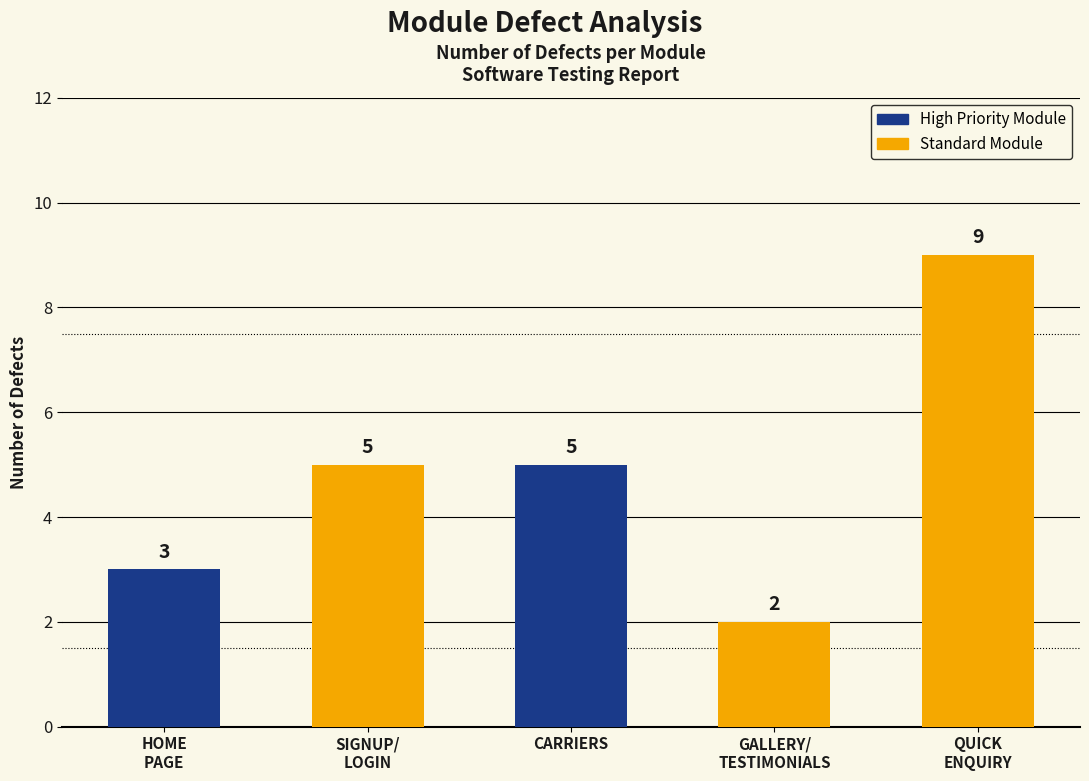

Reading left to right, list all the values displayed in this chart.

HOME
PAGE=3	SIGNUP/
LOGIN=5	CARRIERS=5	GALLERY/
TESTIMONIALS=2	QUICK
ENQUIRY=9